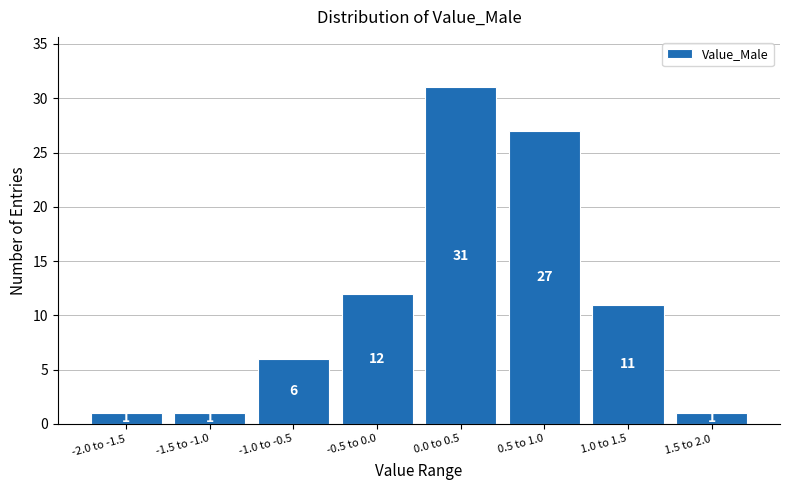

Reading right to left, extract all data points from this chart.

1.5 to 2.0=1	1.0 to 1.5=11	0.5 to 1.0=27	0.0 to 0.5=31	-0.5 to 0.0=12	-1.0 to -0.5=6	-1.5 to -1.0=1	-2.0 to -1.5=1